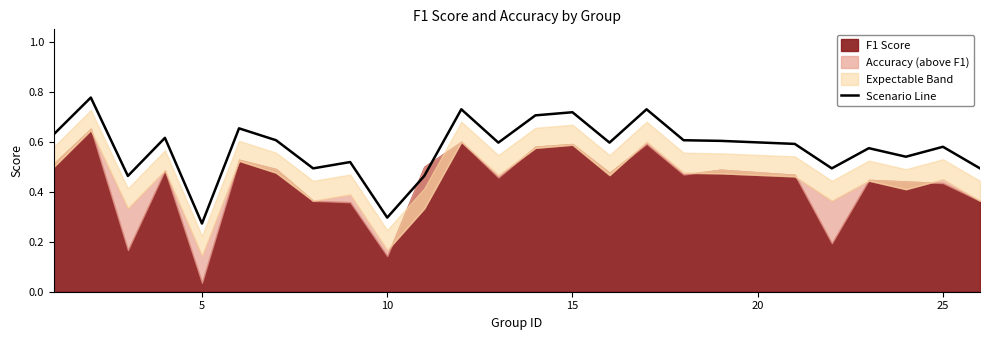

Where is Scenario Line nearest to the value 0?

5